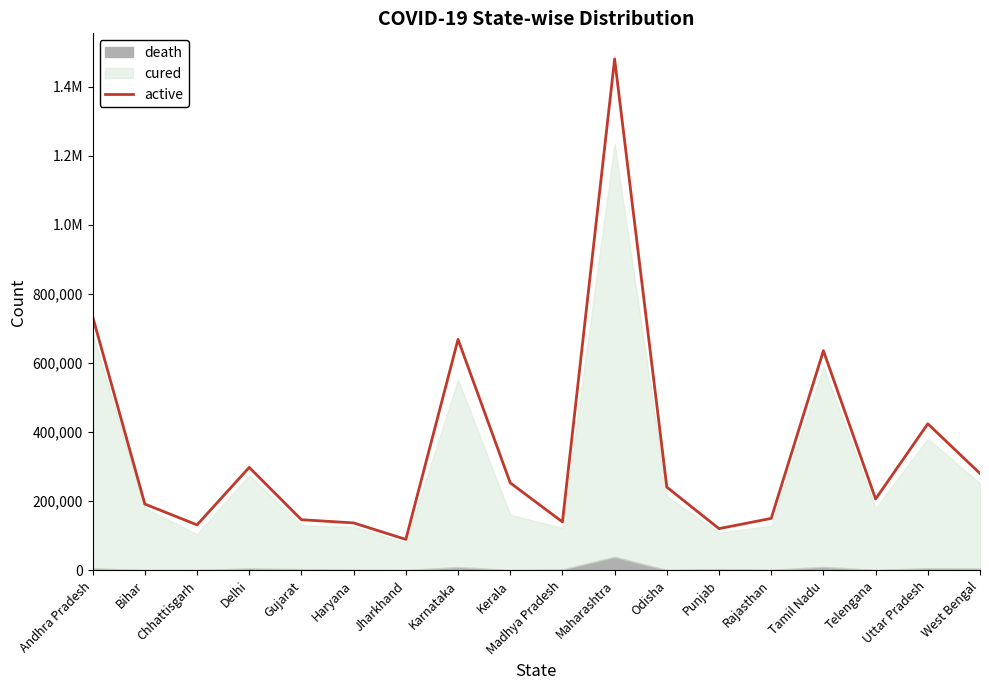

Reading right to left, what are all the values shown in this chart?

West Bengal=280504	Uttar Pradesh=424326	Telengana=206644	Tamil Nadu=635855	Rajasthan=150467	Punjab=120860	Odisha=240998	Maharashtra=1480489	Madhya Pradesh=140307	Kerala=253405	Karnataka=668652	Jharkhand=89702	Haryana=137398	Gujarat=146673	Delhi=298107	Chhattisgarh=131739	Bihar=191985	Andhra Pradesh=734427